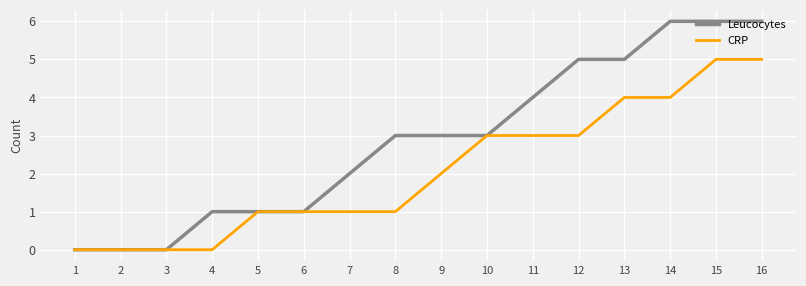

Reading right to left, list all the values displayed in this chart.

Leucocytes: 16=6	15=6	14=6	13=5	12=5	11=4	10=3	9=3	8=3	7=2	6=1	5=1	4=1	3=0	2=0	1=0
CRP: 16=5	15=5	14=4	13=4	12=3	11=3	10=3	9=2	8=1	7=1	6=1	5=1	4=0	3=0	2=0	1=0